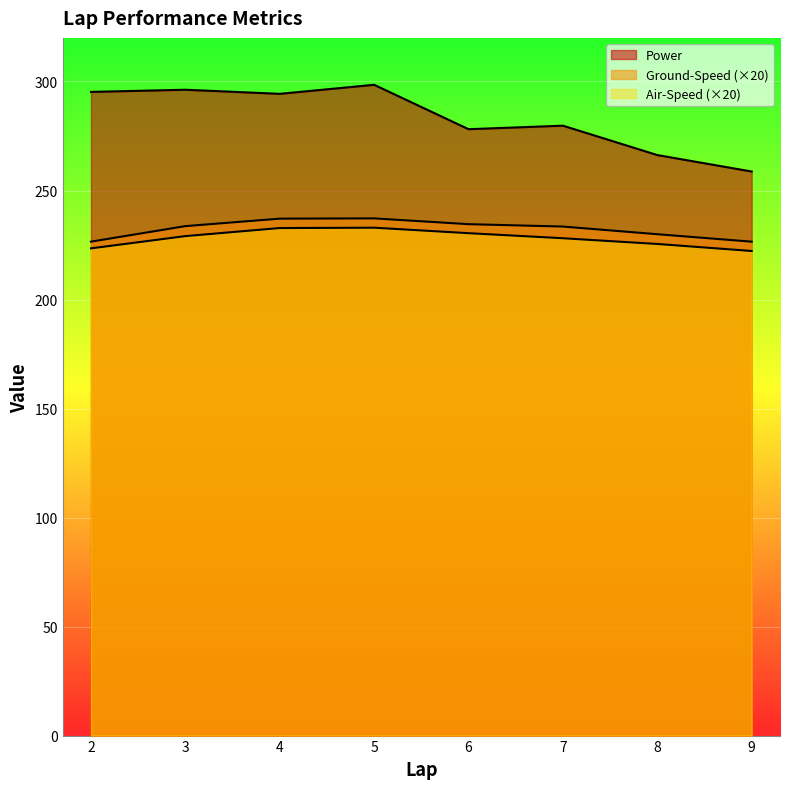

Does the chart display data point markers on the line(s)?

No